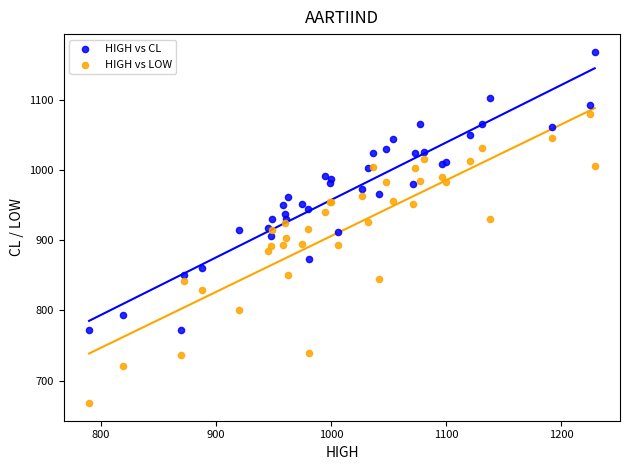

Which series contains the highest Y value?

HIGH vs CL